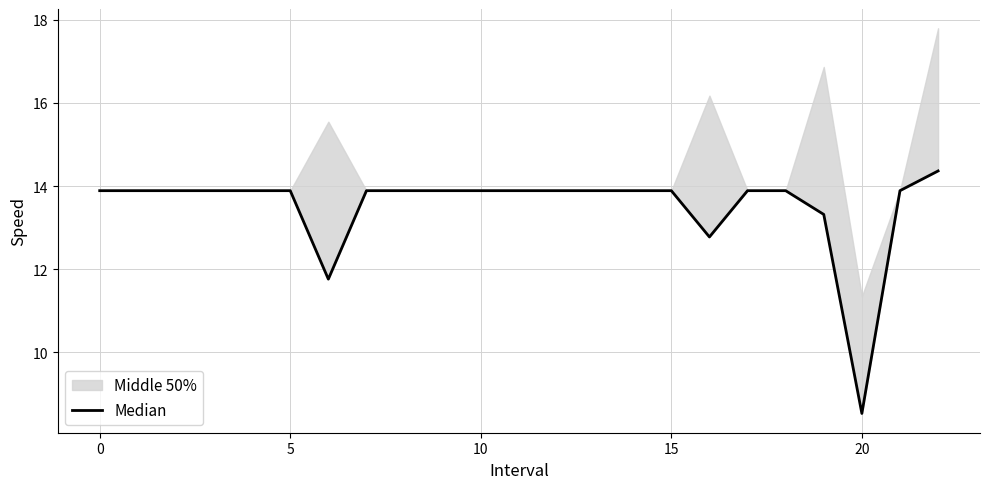

What is the value of the 12th point from the left?

13.9